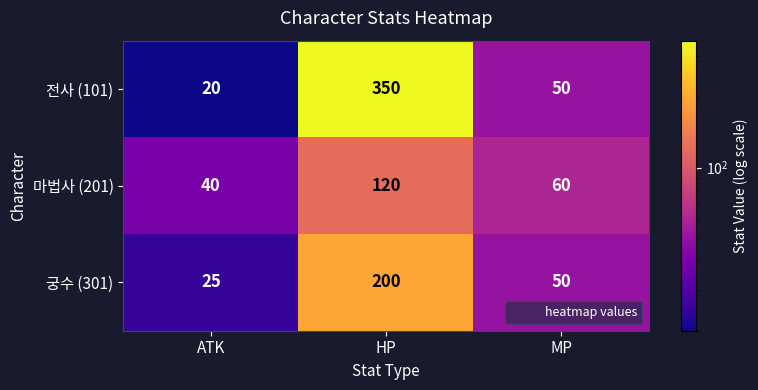

At how many categories does at least one series exceed 95?

1